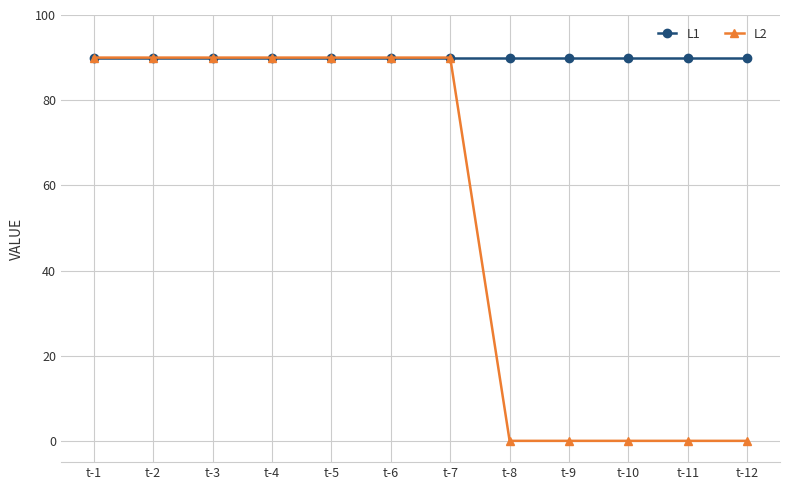

What is the total value across all series at t-6?

180